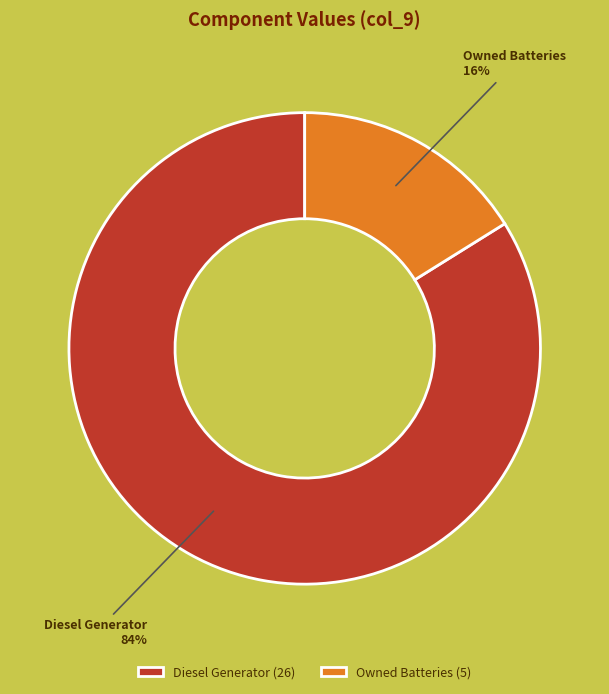

To the nearest percent, what is the combined percentage of Owned Batteries and Diesel Generator?

100%